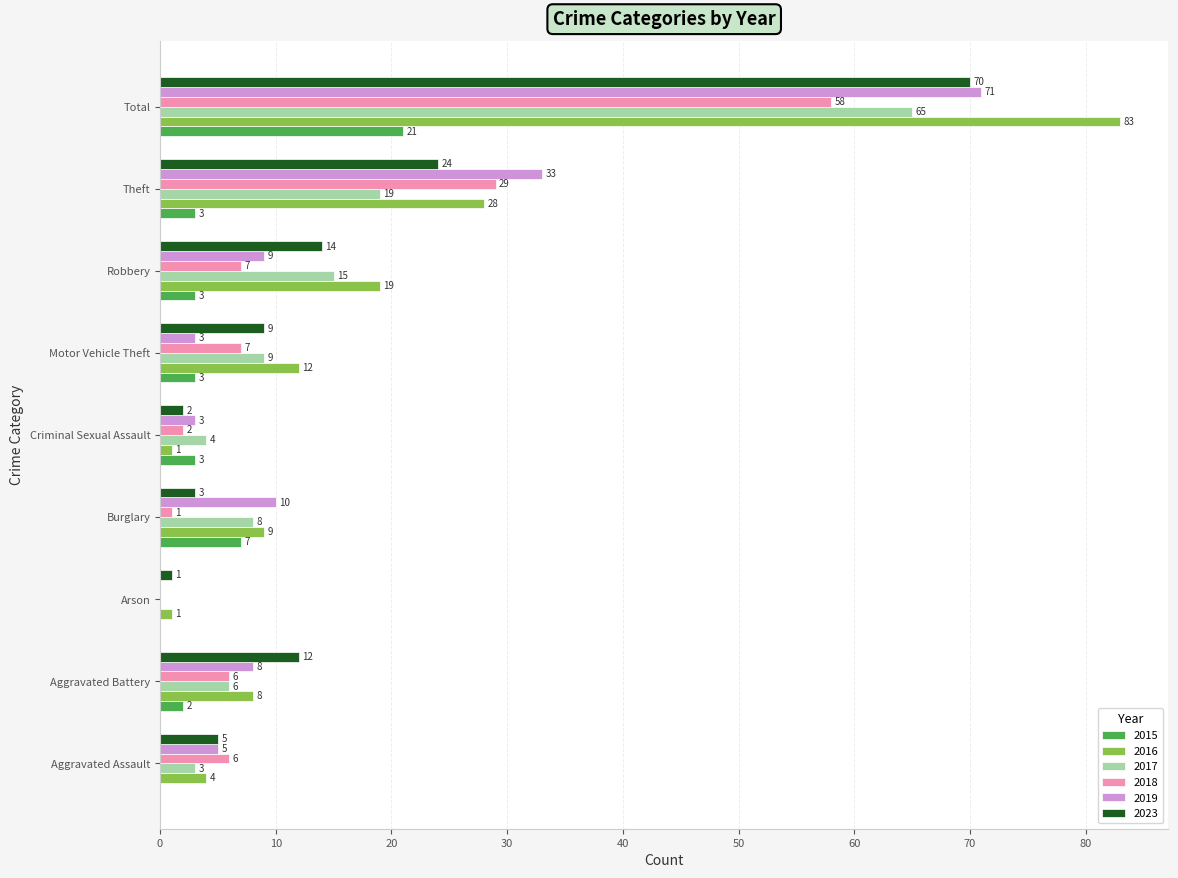

Is the value of 2015 at Arson greater than the value of 2019 at Aggravated Battery?

No